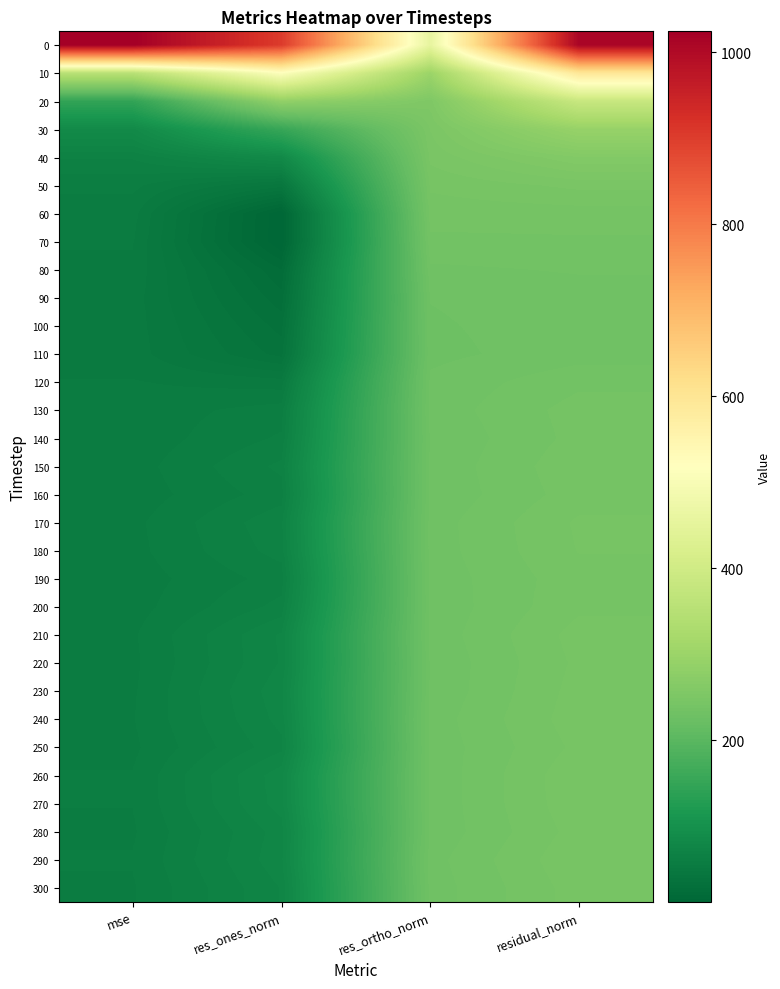

Reading left to right, list all the values displayed in this chart.

0: mse=1024.3	res_ones_norm=903.0	res_ortho_norm=457.2	residual_norm=1012.1
10: mse=352.7	res_ones_norm=512.4	res_ortho_norm=300.2	residual_norm=593.9
20: mse=146.5	res_ones_norm=285.3	res_ortho_norm=255.1	residual_norm=382.8
30: mse=86.0	res_ones_norm=153.9	res_ortho_norm=249.6	residual_norm=293.2
40: mse=68.1	res_ones_norm=85.1	res_ortho_norm=246.7	residual_norm=261.0
50: mse=60.8	res_ones_norm=45.9	res_ortho_norm=242.3	residual_norm=246.6
60: mse=57.4	res_ones_norm=12.6	res_ortho_norm=239.3	residual_norm=239.6
70: mse=56.2	res_ones_norm=12.3	res_ortho_norm=236.7	residual_norm=237.0
80: mse=54.8	res_ones_norm=24.3	res_ortho_norm=232.8	residual_norm=234.1
90: mse=53.7	res_ones_norm=29.7	res_ortho_norm=229.9	residual_norm=231.8
100: mse=53.7	res_ones_norm=34.4	res_ortho_norm=229.2	residual_norm=231.8
110: mse=53.7	res_ones_norm=38.5	res_ortho_norm=228.6	residual_norm=231.8
120: mse=56.0	res_ones_norm=53.7	res_ortho_norm=230.6	residual_norm=236.7
130: mse=57.3	res_ones_norm=61.7	res_ortho_norm=231.3	residual_norm=239.4
140: mse=57.1	res_ones_norm=64.3	res_ortho_norm=230.1	residual_norm=239.0
150: mse=57.9	res_ones_norm=68.6	res_ortho_norm=230.6	residual_norm=240.6
160: mse=57.4	res_ones_norm=65.8	res_ortho_norm=230.5	residual_norm=239.7
170: mse=58.7	res_ones_norm=70.6	res_ortho_norm=231.7	residual_norm=242.2
180: mse=58.5	res_ones_norm=69.3	res_ortho_norm=231.6	residual_norm=241.8
190: mse=57.7	res_ones_norm=65.4	res_ortho_norm=231.1	residual_norm=240.2
200: mse=58.0	res_ones_norm=69.1	res_ortho_norm=230.7	residual_norm=240.8
210: mse=59.2	res_ones_norm=76.2	res_ortho_norm=231.0	residual_norm=243.3
220: mse=58.8	res_ones_norm=75.9	res_ortho_norm=230.3	residual_norm=242.5
230: mse=59.2	res_ones_norm=78.2	res_ortho_norm=230.3	residual_norm=243.2
240: mse=59.5	res_ones_norm=76.9	res_ortho_norm=231.5	residual_norm=243.9
250: mse=58.9	res_ones_norm=74.4	res_ortho_norm=231.0	residual_norm=242.6
260: mse=59.9	res_ones_norm=82.0	res_ortho_norm=230.7	residual_norm=244.8
270: mse=59.8	res_ones_norm=81.6	res_ortho_norm=230.6	residual_norm=244.6
280: mse=59.2	res_ones_norm=77.5	res_ortho_norm=230.6	residual_norm=243.3
290: mse=60.0	res_ones_norm=78.3	res_ortho_norm=232.1	residual_norm=245.0
300: mse=59.3	res_ones_norm=75.8	res_ortho_norm=231.5	residual_norm=243.6